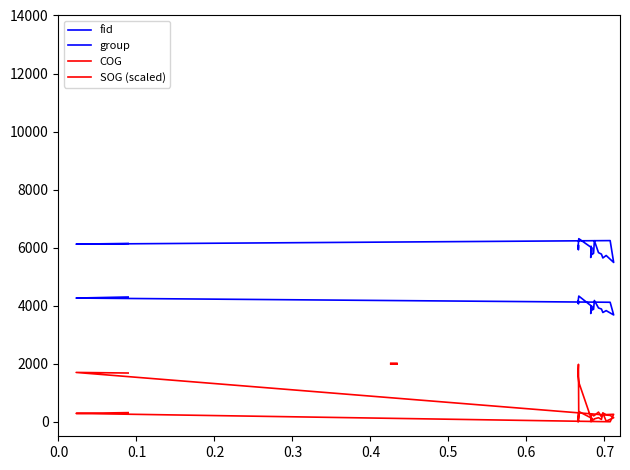

How many intersections are there between COG and SOG (scaled)?

6